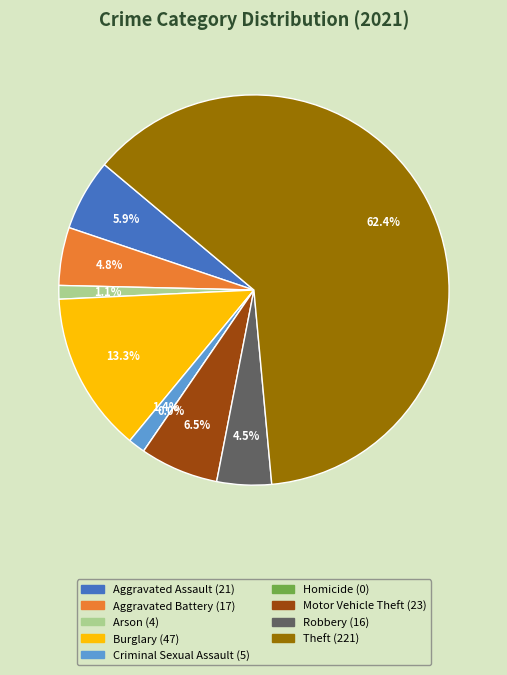

Count the number of slices in the pie.

9